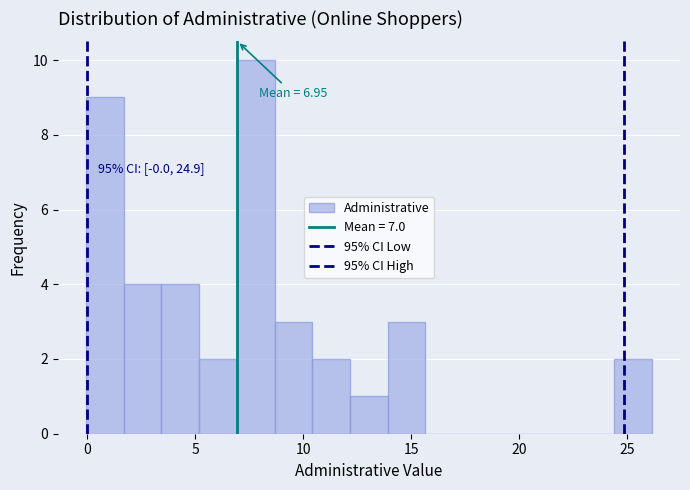

Around what value on the x-axis is the tallest bar? Give the approximate position of its centre, as read against the axis.

8.0